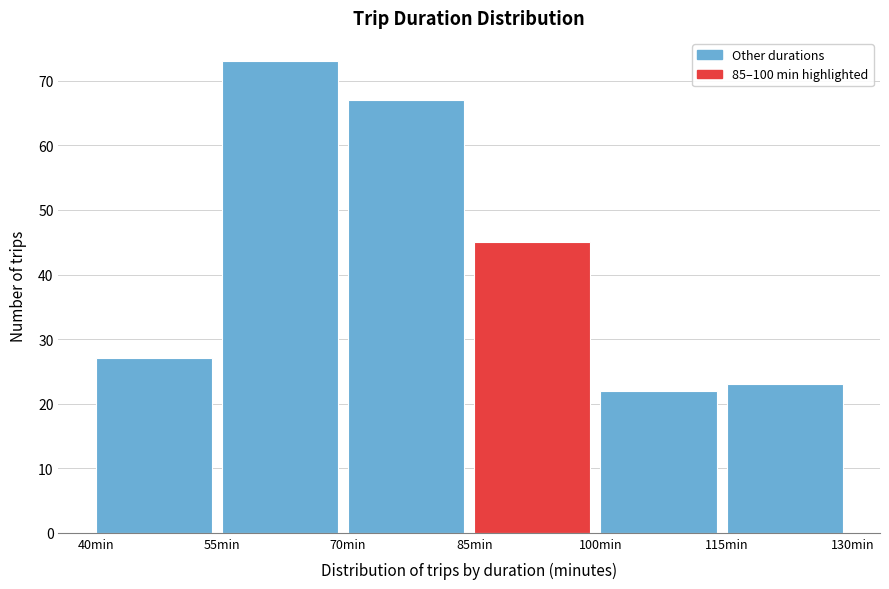

How tall is the bar that spans 70 to 85 on the x-axis? Neither the bar edges nor the heights are printed on the chart, so give them approximately, as read against the axes.

67